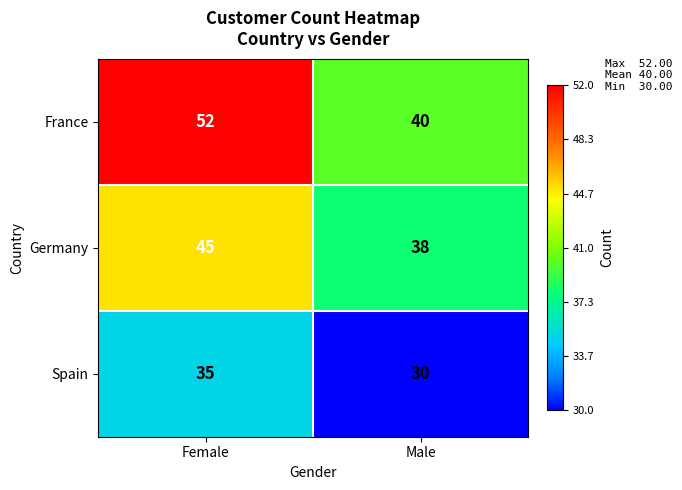

Is it true that France equals 57 at Male?

False